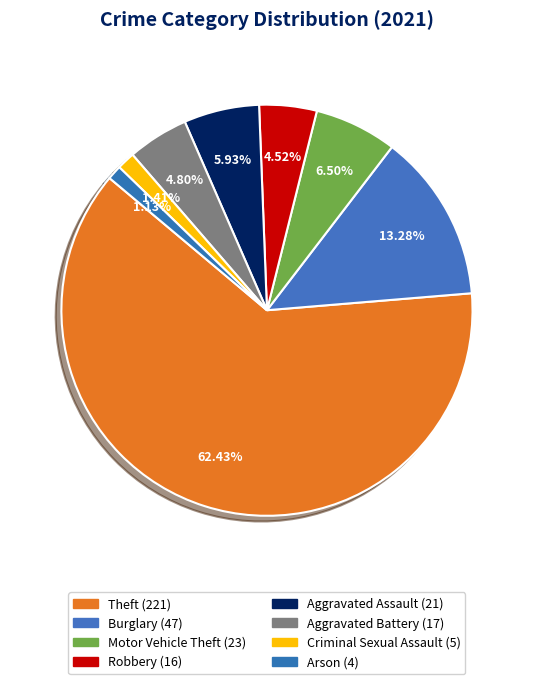

What is the ratio of the value at Aggravated Battery to the value at Aggravated Assault?

0.8